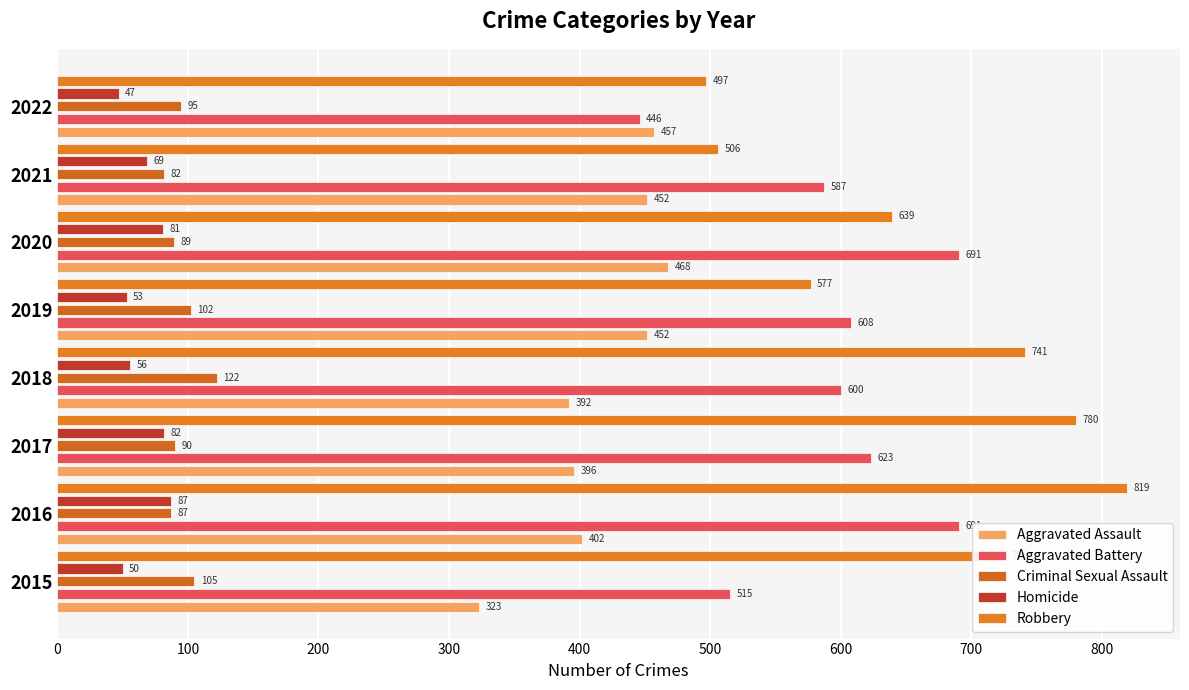

What is the difference between the maximum and second lowest values in the Robbery series?

313